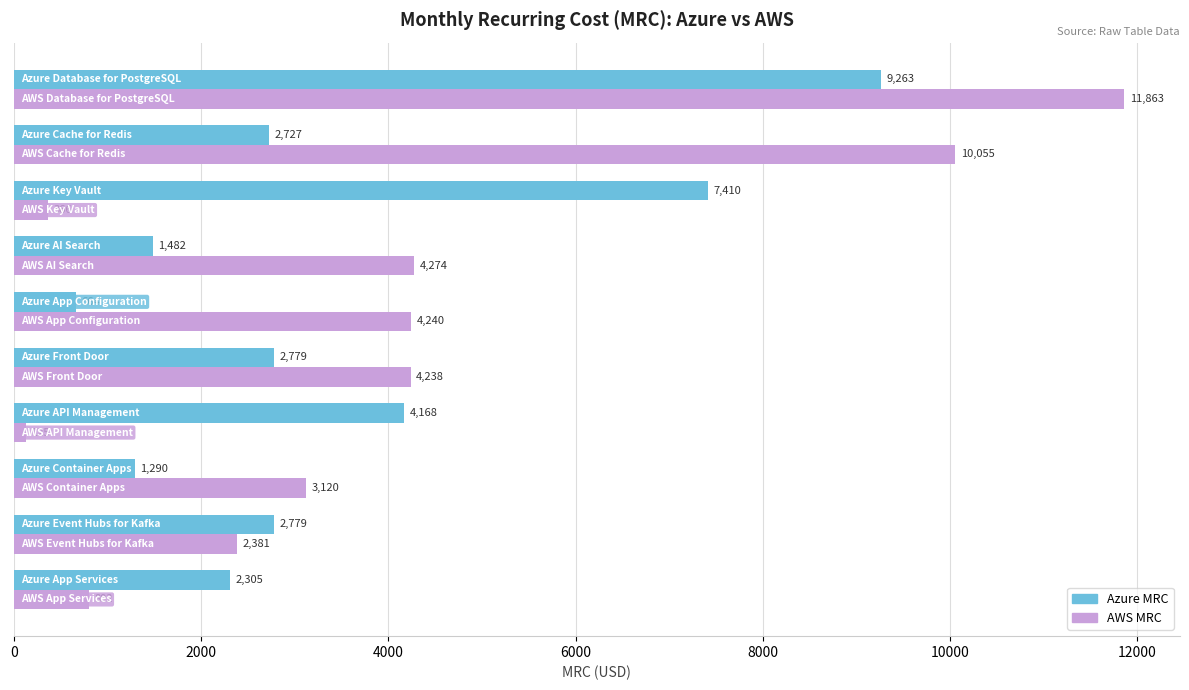

What is the sum of all Azure MRC values?

34867.0